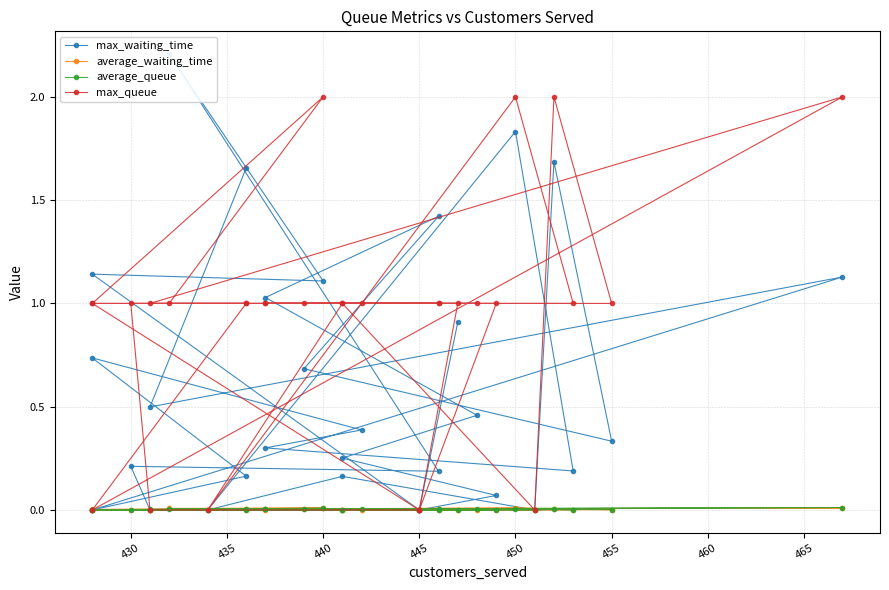

At which category does max_queue reach its first local peak?

440